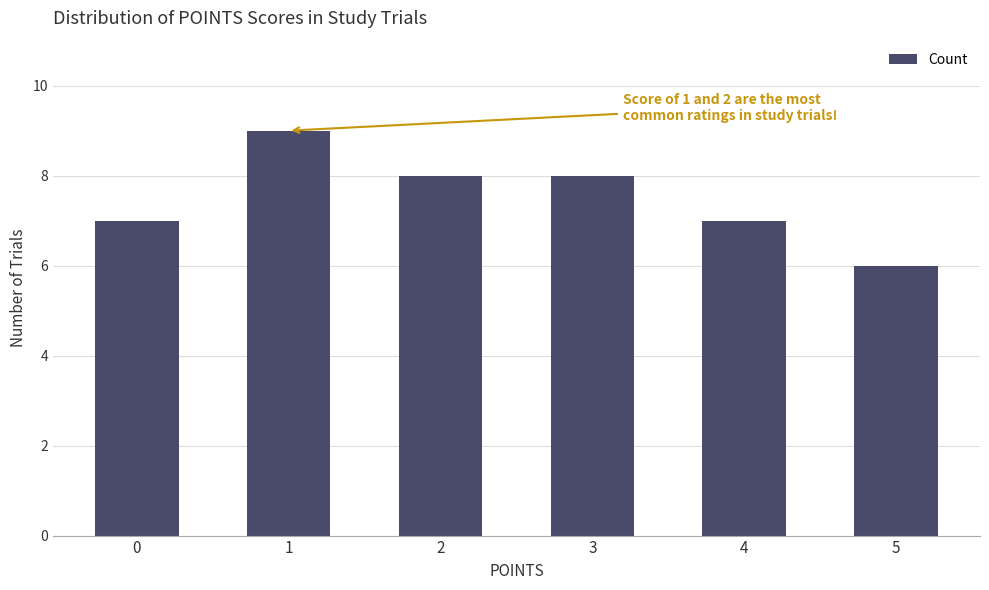

How many data points are less than 8?

3